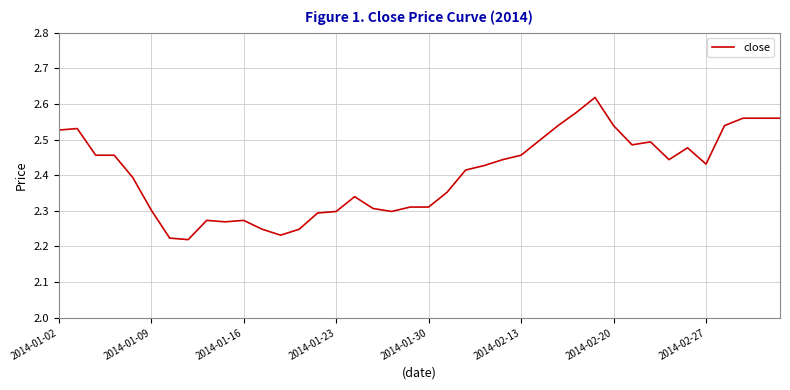

What is the difference between the maximum and minimum values?

0.4